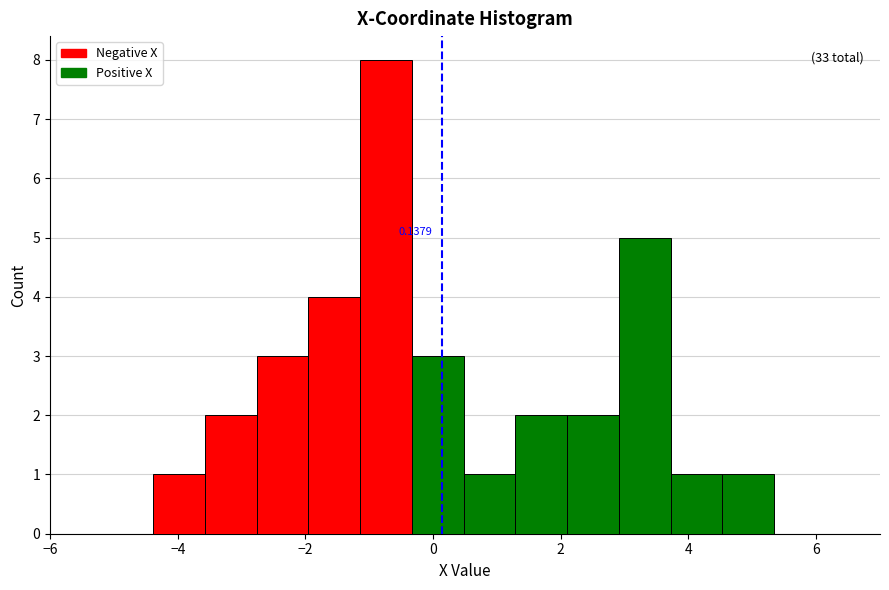

Which range on the x-axis has the tallest bar?

-1.2 to -0.4